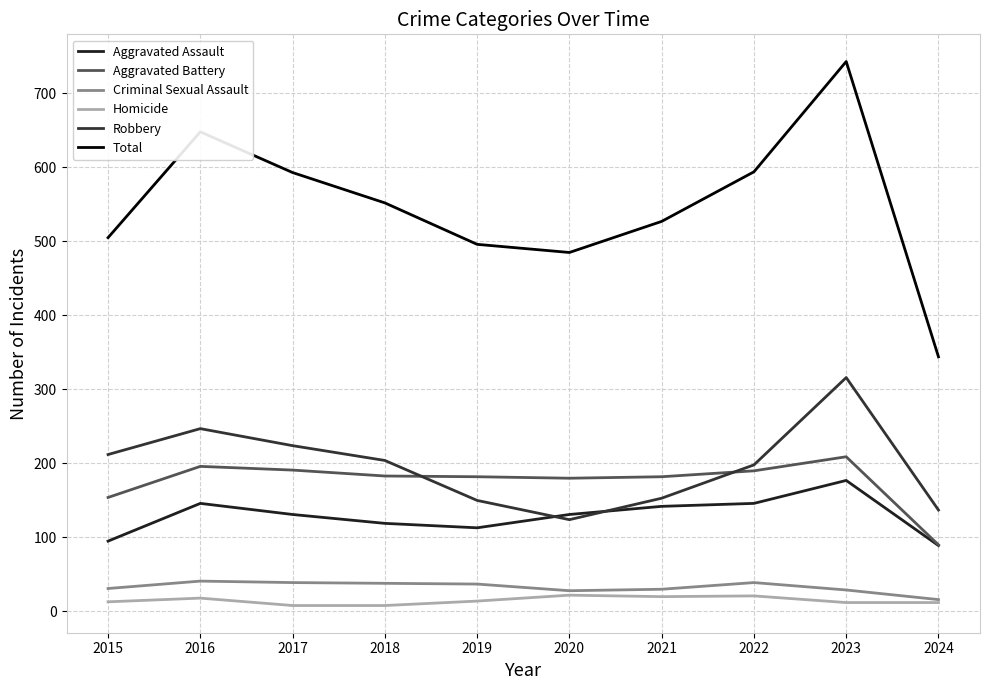

Where is Total nearest to the value 543?

2018